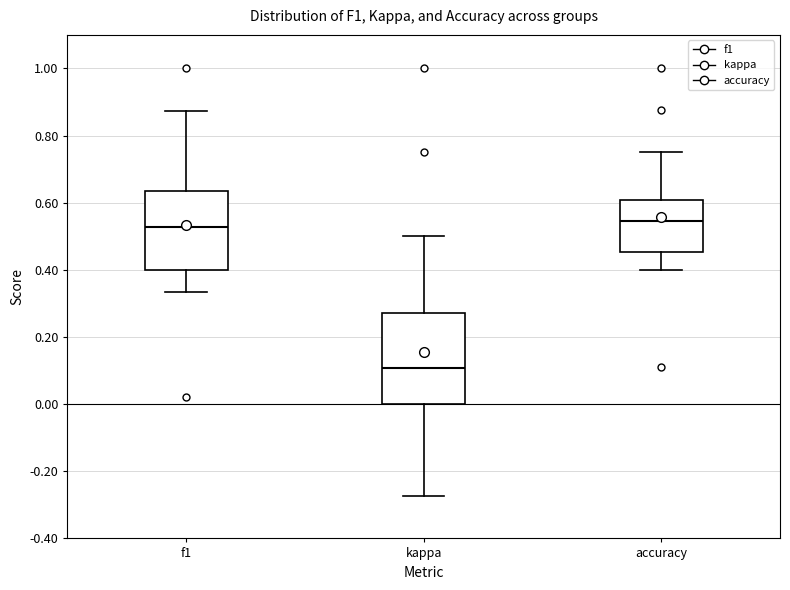

Where does the upper whisker of the box for kappa end on the y-axis? The values are not printed on the chart, so give them approximately, as read against the axis.

0.50